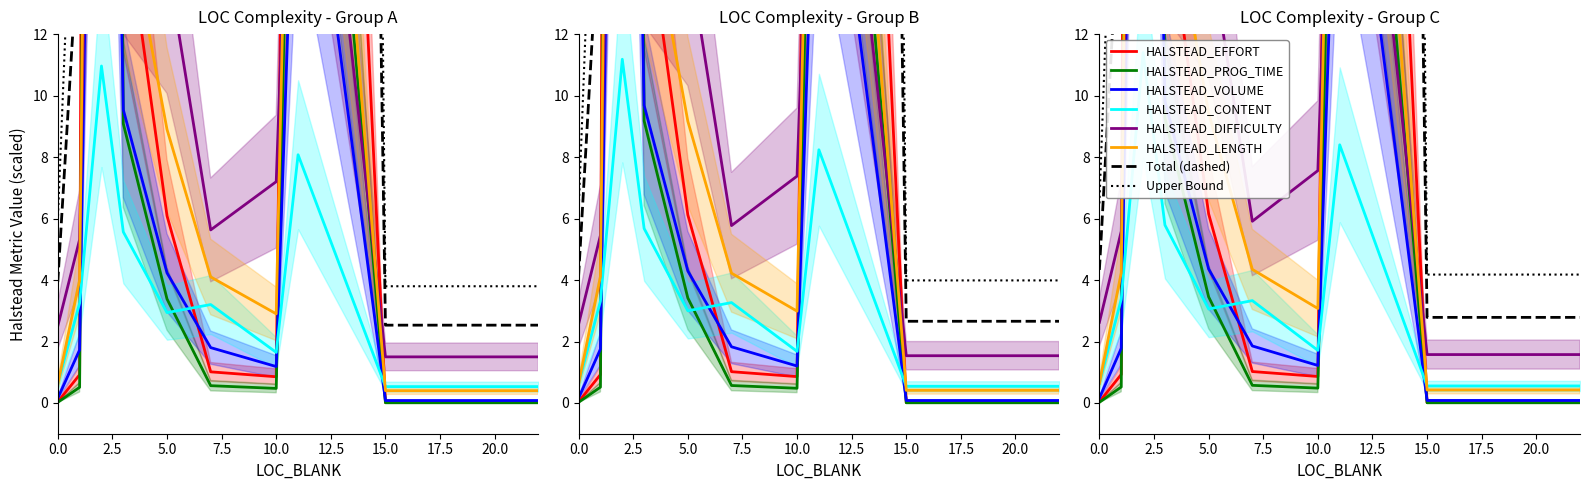

Is the value of HALSTEAD_EFFORT at 1 greater than the value of HALSTEAD_DIFFICULTY at 2?

No